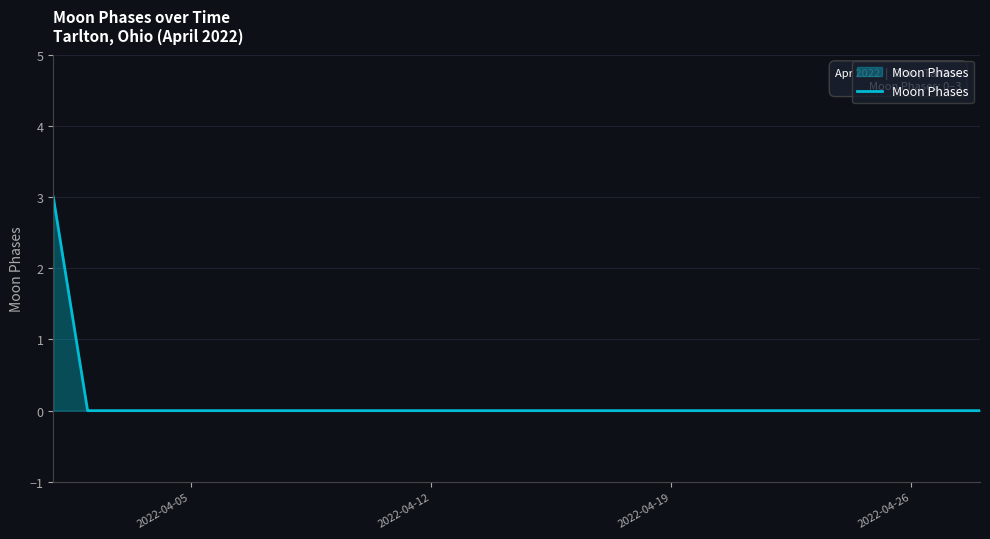

What is the difference between the maximum and minimum values?

3